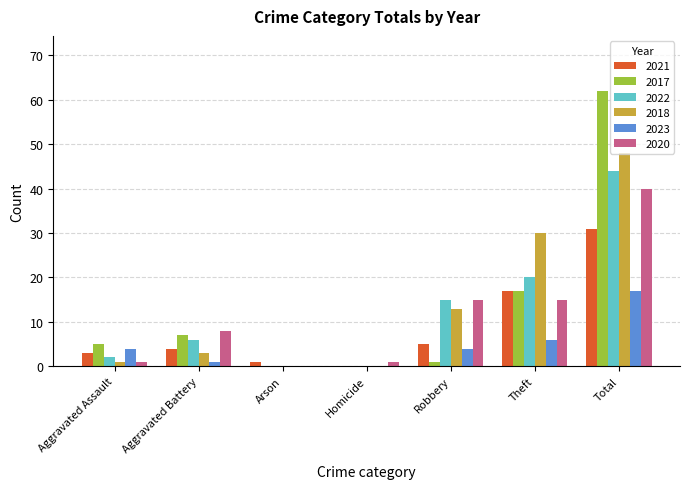

The value of 2023 at Total is 17. True or false?

True